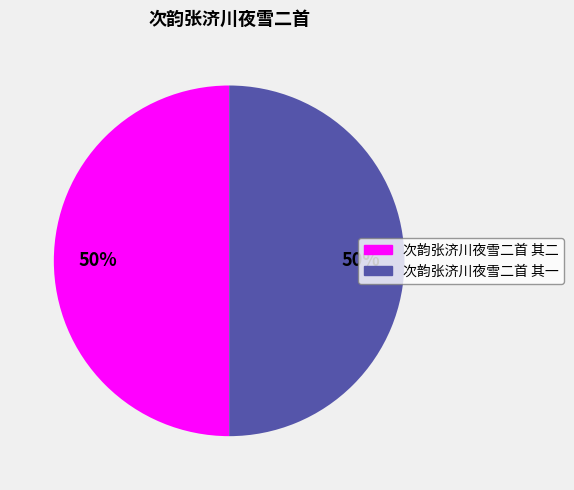

To the nearest percent, what is the combined percentage of 次韵张济川夜雪二首 其二 and 次韵张济川夜雪二首 其一?

100%